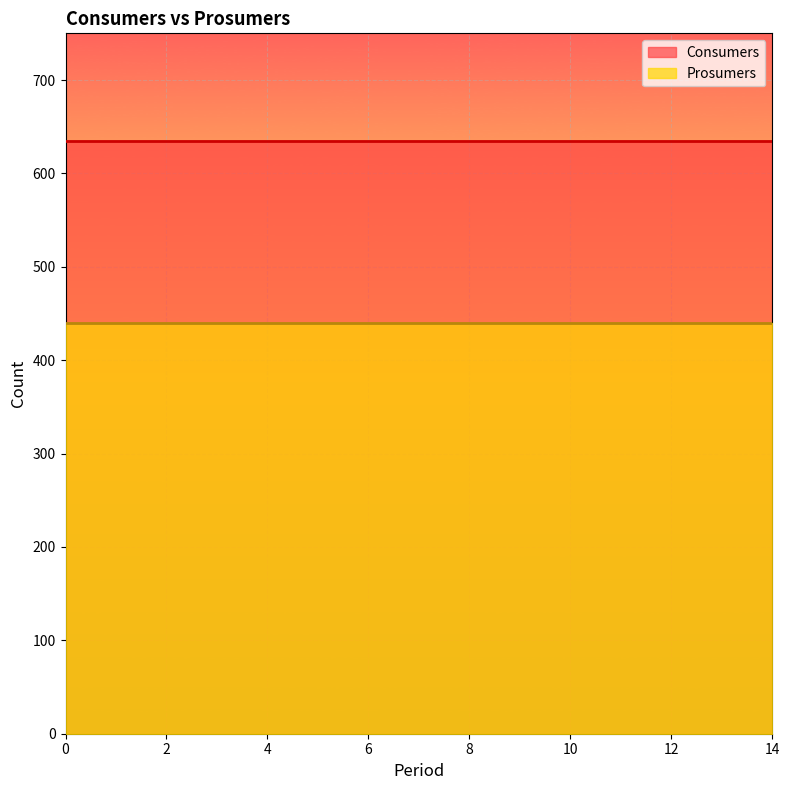

What is the minimum value shown in the chart?

440